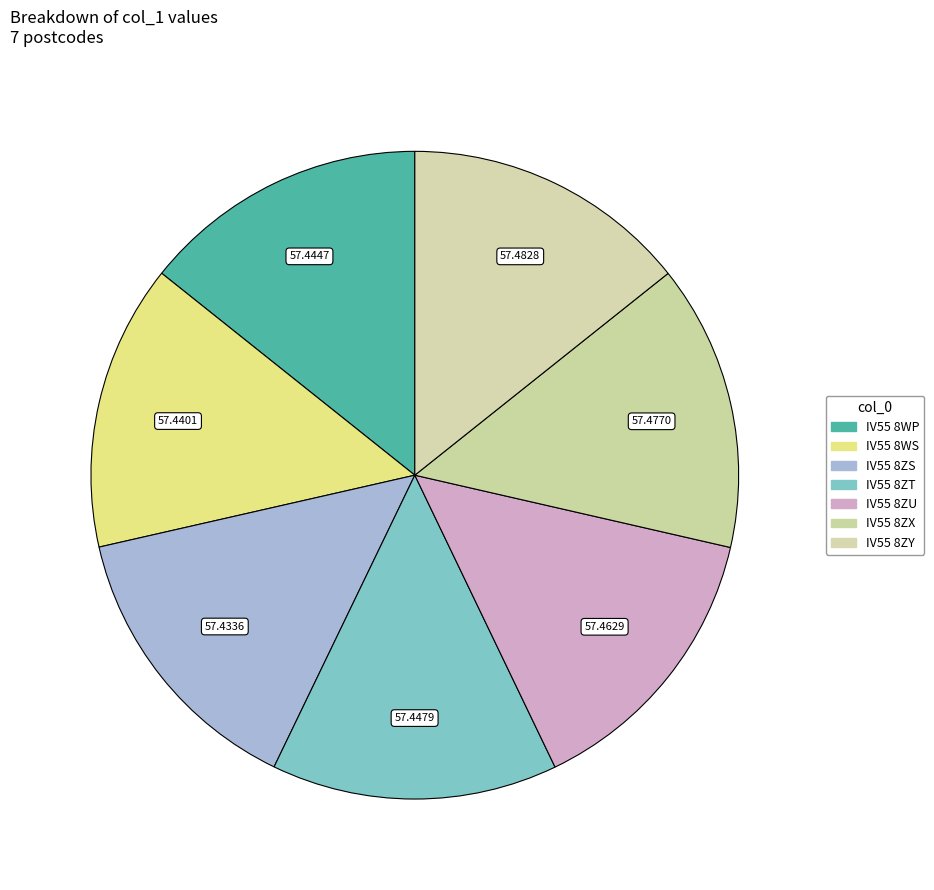

Count the number of slices in the pie.

7